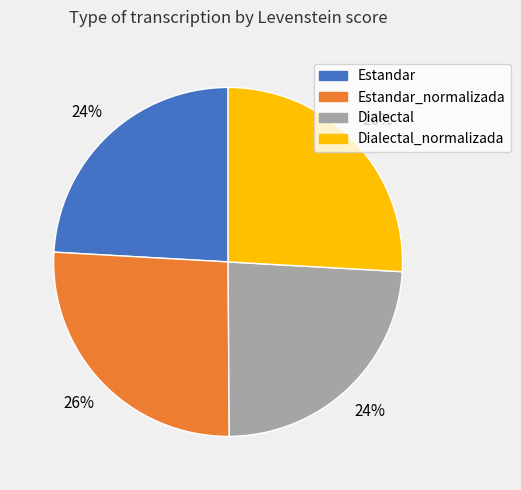

Is there a majority slice in this chart?

No